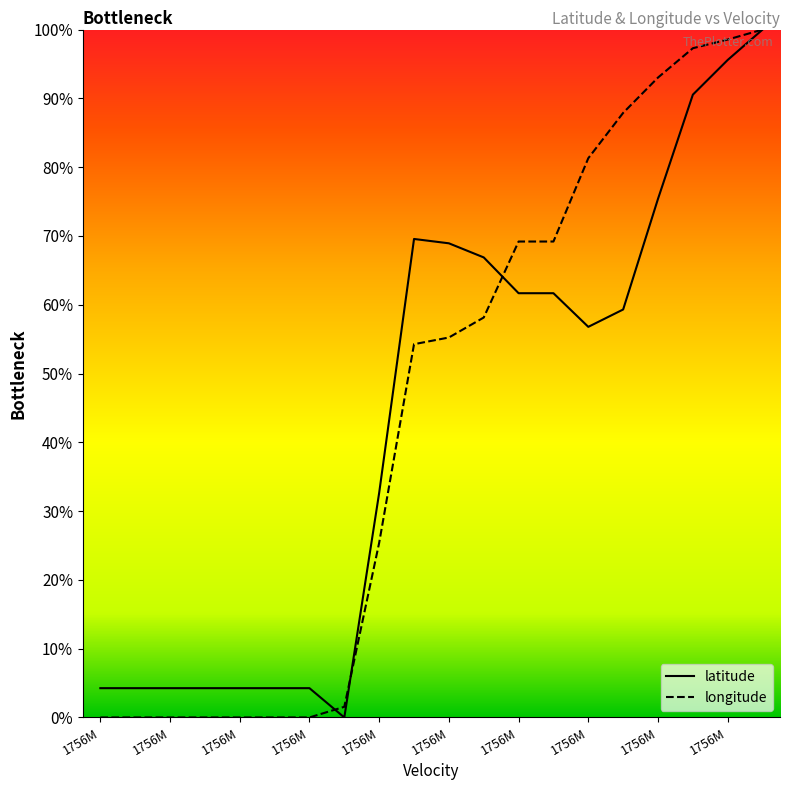

Between which two adjacent categories do longitude and latitude first intersect?

1756M and 1756M